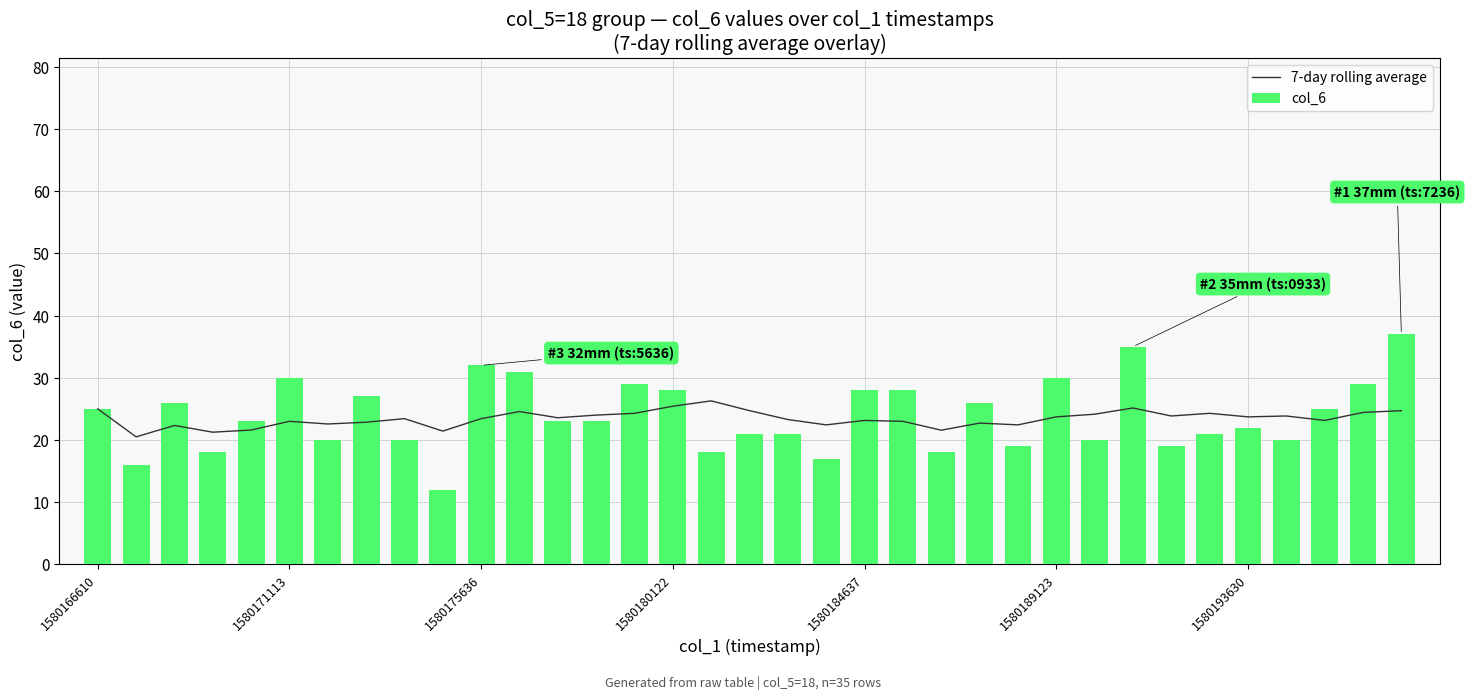

What is the difference between the maximum and minimum values in the col_6 series?

25